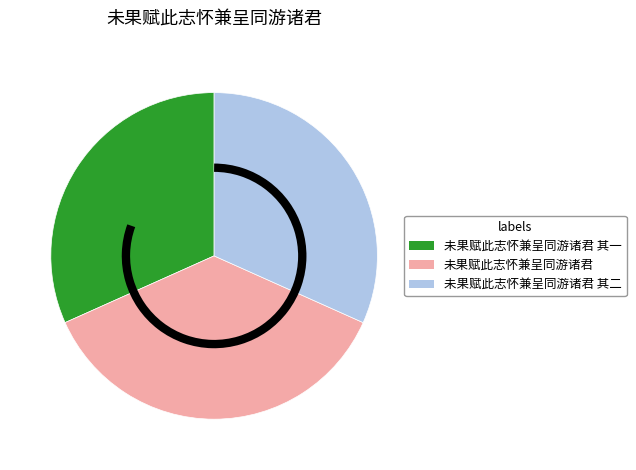

Is there any slice that represents more than half of the pie?

No